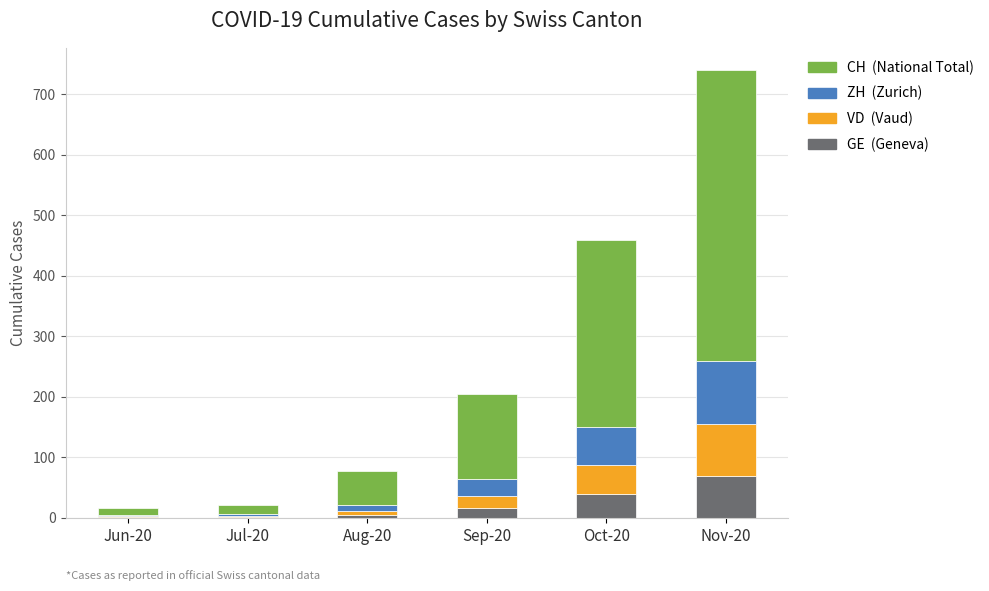

What is the total value across all series at Nov-20?

740